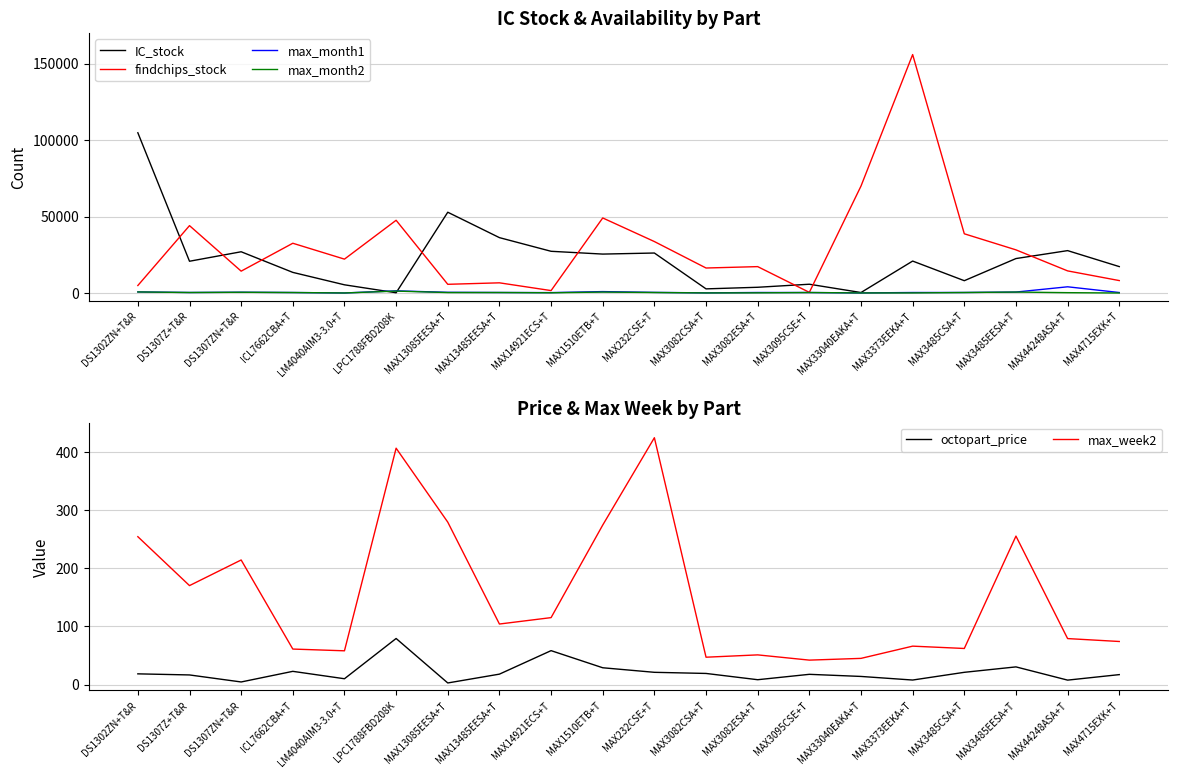

What are all the series names shown in the legend?

IC_stock, findchips_stock, max_month1, max_month2, octopart_price, max_week2